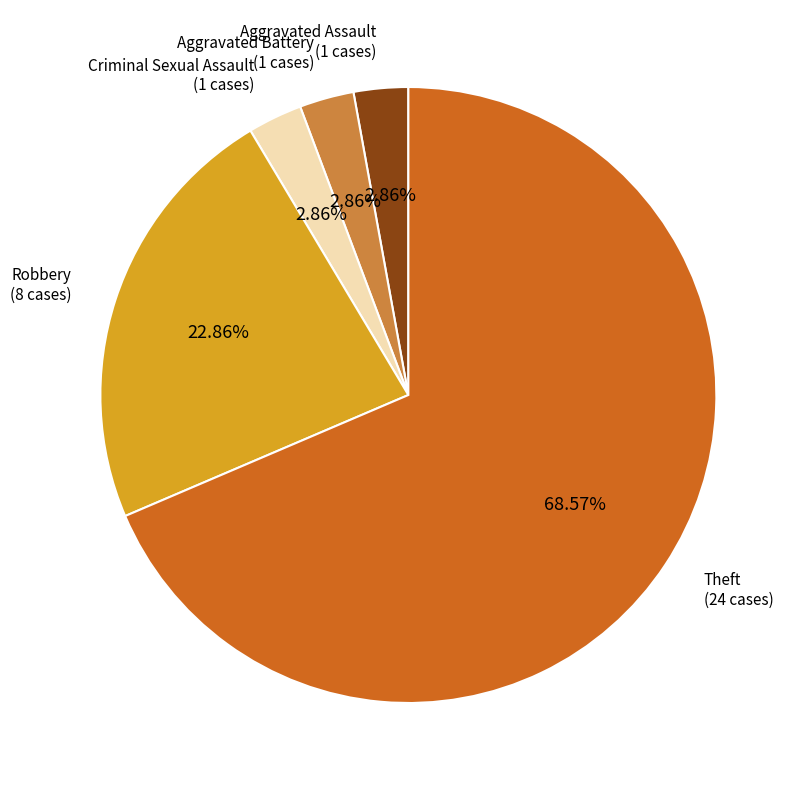

To the nearest percent, what percentage of the pie is Theft?

69%